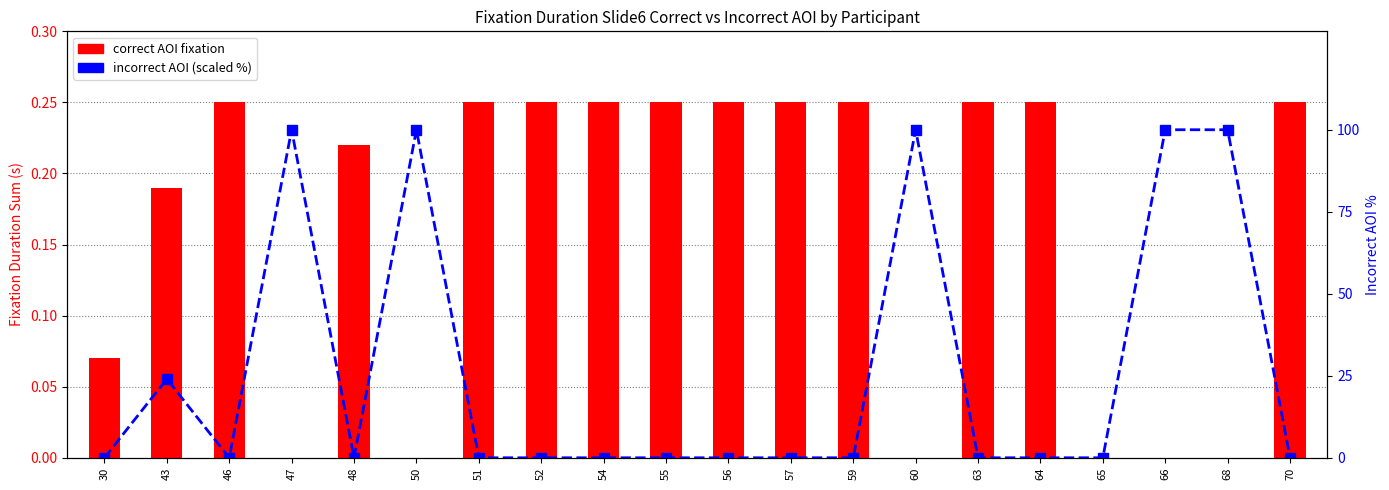

At 56, list the series in order from largest to smallest.

correct AOI fixation, incorrect AOI (scaled %)